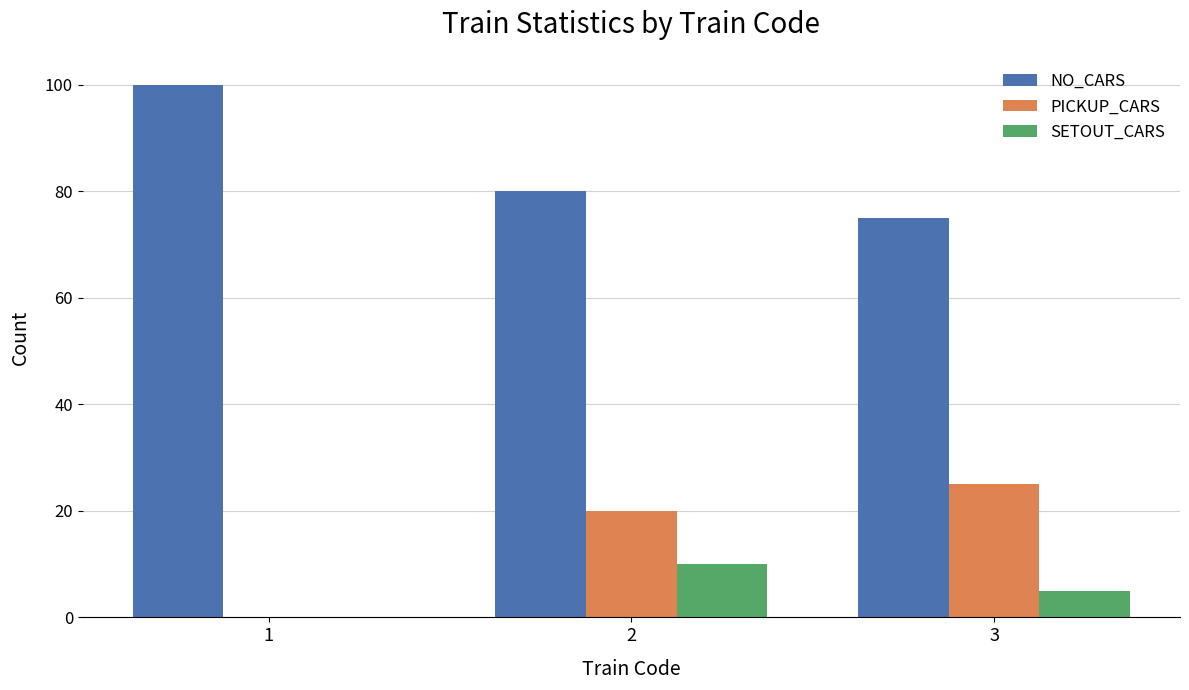

Which series has the largest total across all categories?

NO_CARS